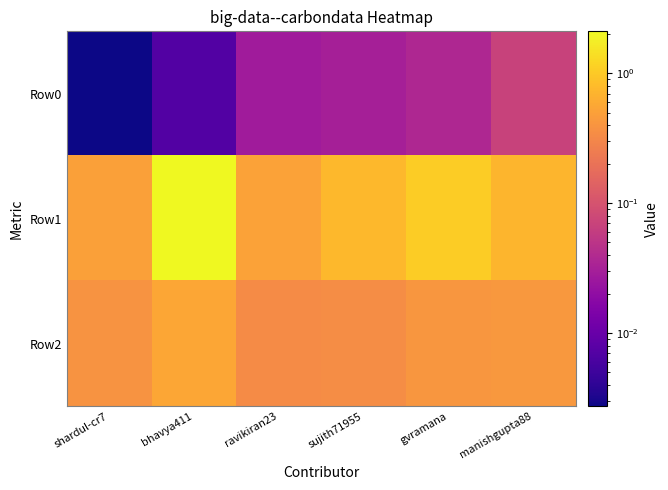

Reading left to right, transcribe all the data shown in this chart.

Row0: shardul-cr7=0.0	bhavya411=0.0	ravikiran23=0.0	sujith71955=0.0	gvramana=0.0	manishgupta88=0.1
Row1: shardul-cr7=0.5	bhavya411=2.1	ravikiran23=0.5	sujith71955=0.8	gvramana=1.1	manishgupta88=0.7
Row2: shardul-cr7=0.4	bhavya411=0.6	ravikiran23=0.3	sujith71955=0.3	gvramana=0.4	manishgupta88=0.4